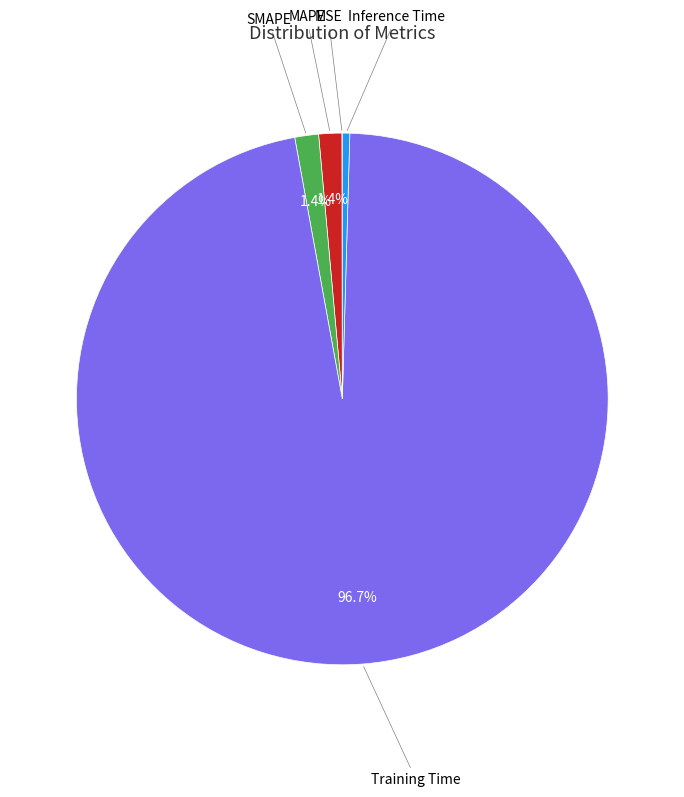

Is there any slice that represents more than half of the pie?

Yes